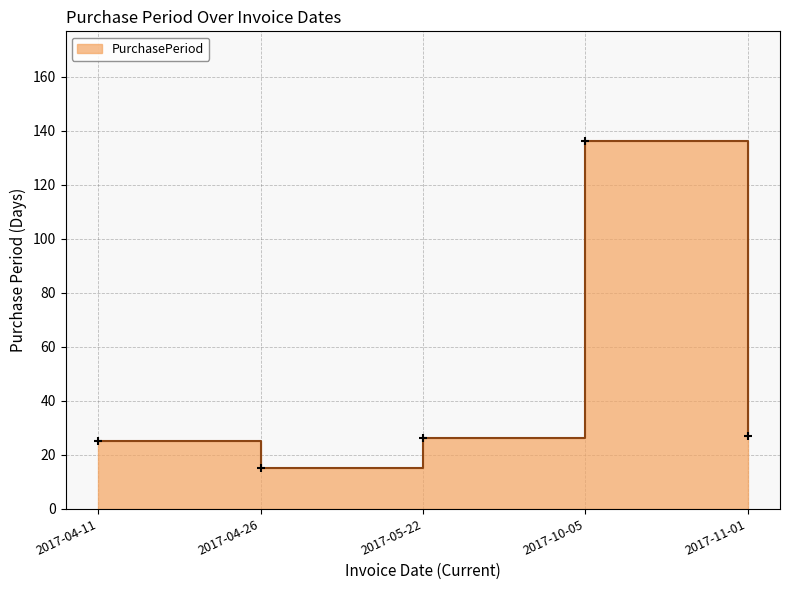

Which has a higher value, 2017-04-11 or 2017-11-01?

2017-11-01